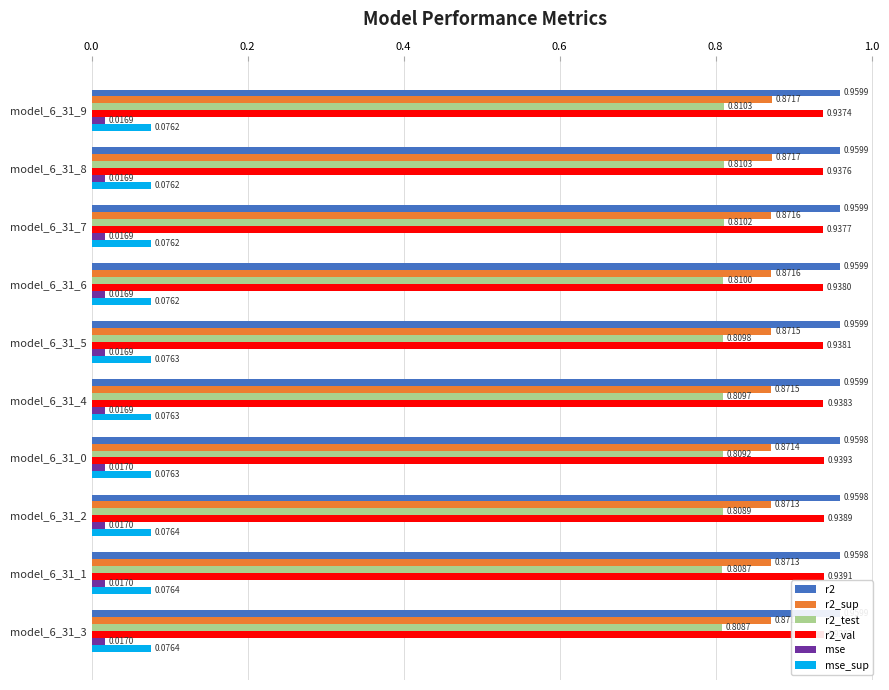

Between model_6_31_0 and model_6_31_1, which series saw the biggest shift?

r2_test